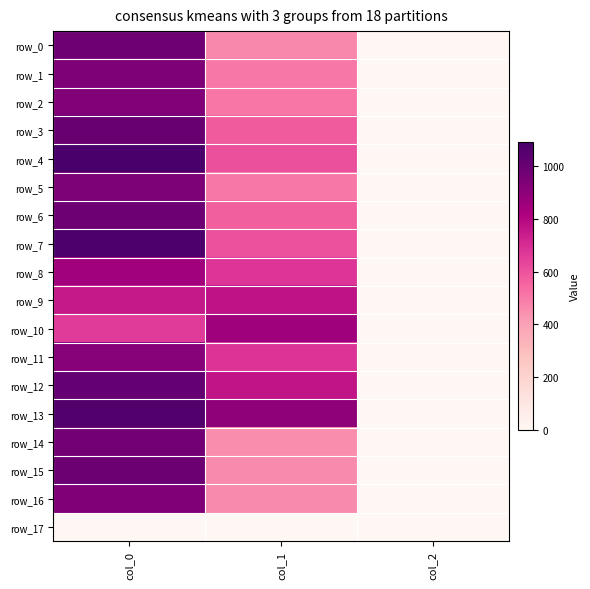

Rank the categories by row_16 value from highest to lowest.

col_0, col_1, col_2